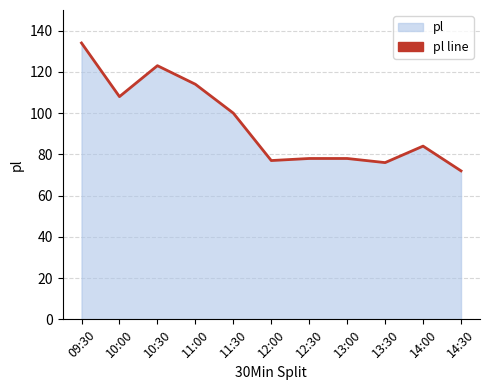

List the labels in order of value, smallest first.

14:30, 13:30, 12:00, 12:30, 13:00, 14:00, 11:30, 10:00, 11:00, 10:30, 09:30